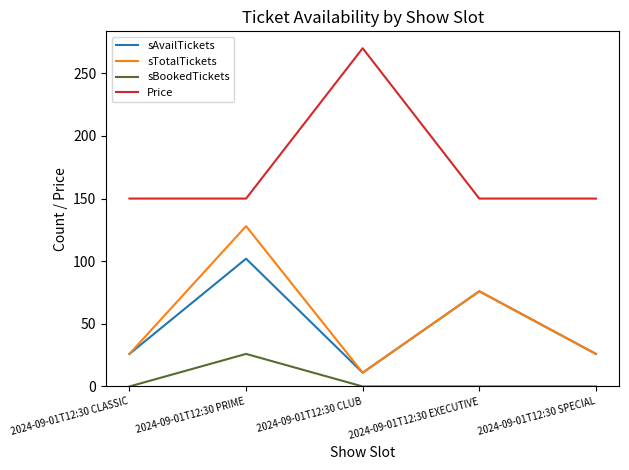

What is the average value of the sTotalTickets series?

53